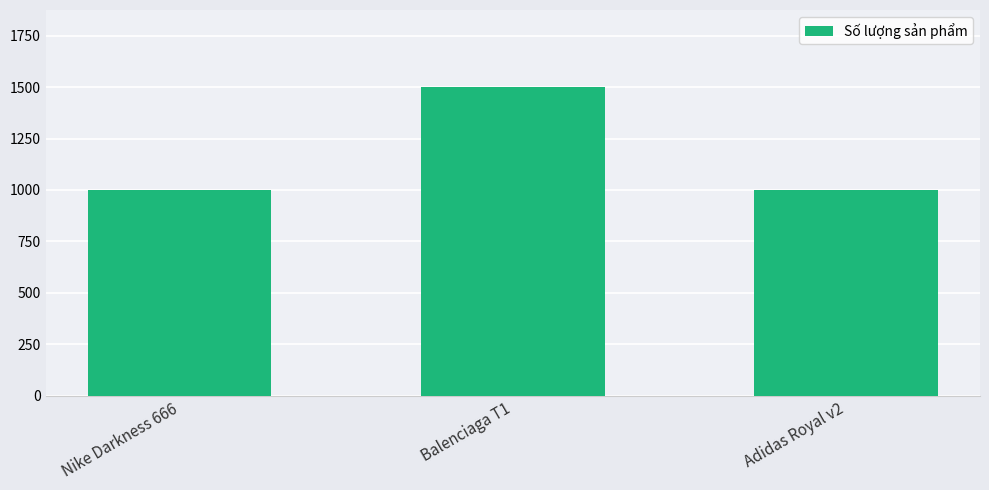

Which has a higher value, Balenciaga T1 or Nike Darkness 666?

Balenciaga T1